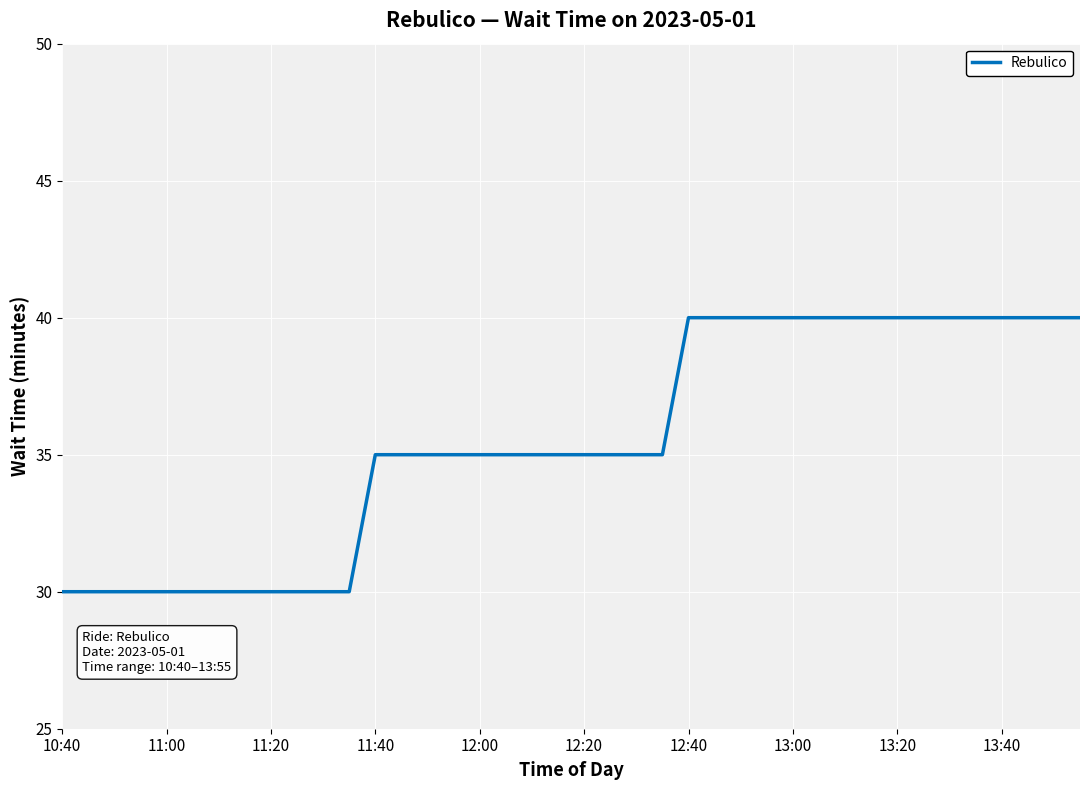

How many lines are shown in the chart?

1